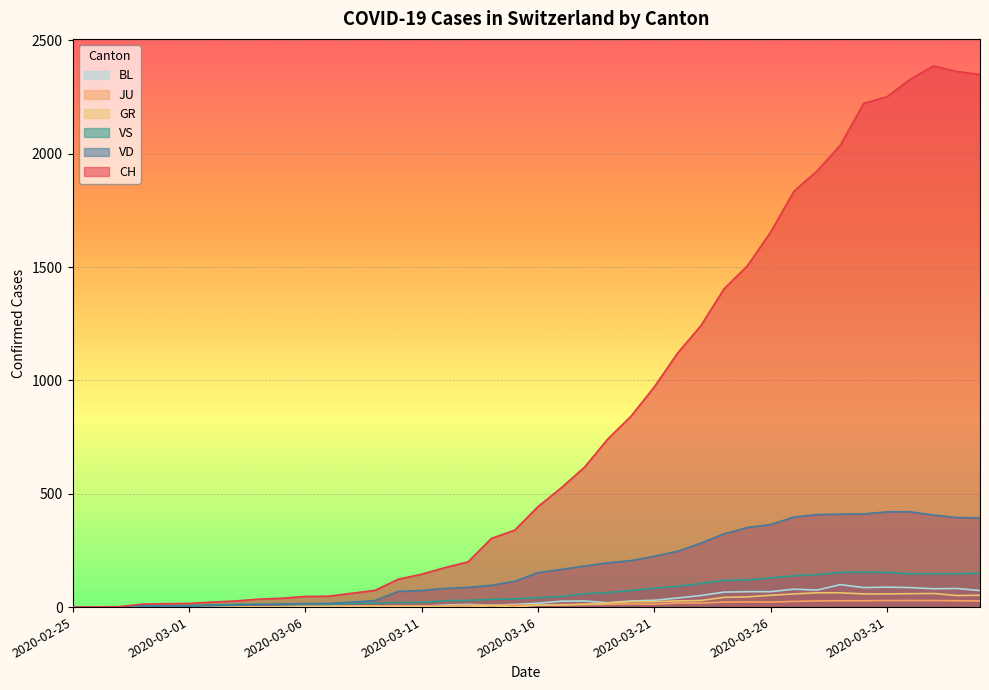

What is the value of the VD point at the 17th from the left?

82